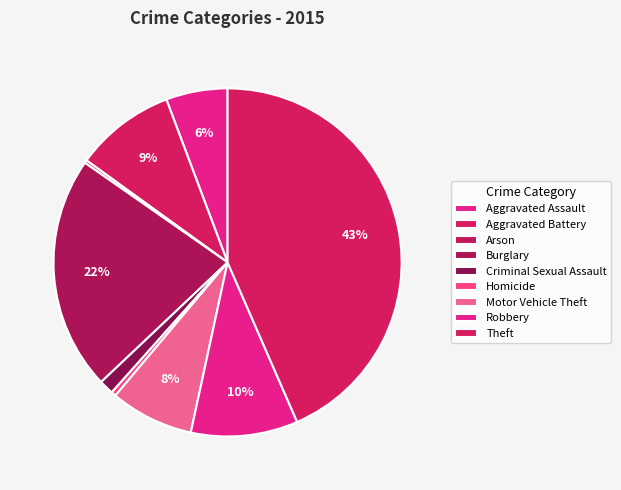

To the nearest percent, what is the average slice percentage?

11%